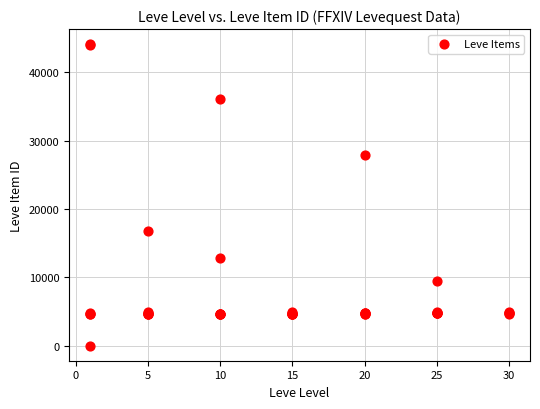

What Y value in the scatter plot is closest to 22050?

16734